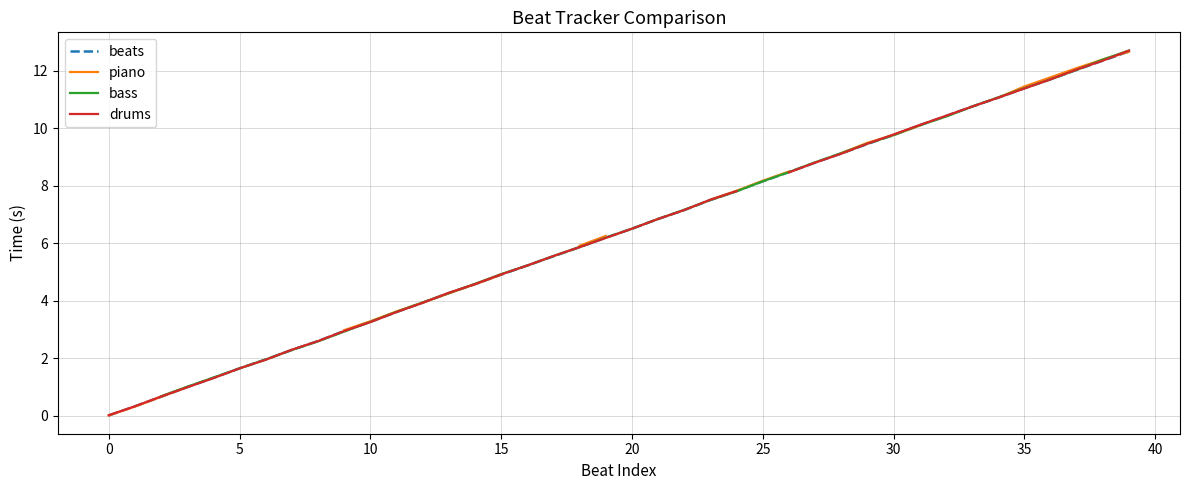

What is the value of the piano point at the 19th from the left?

5.9